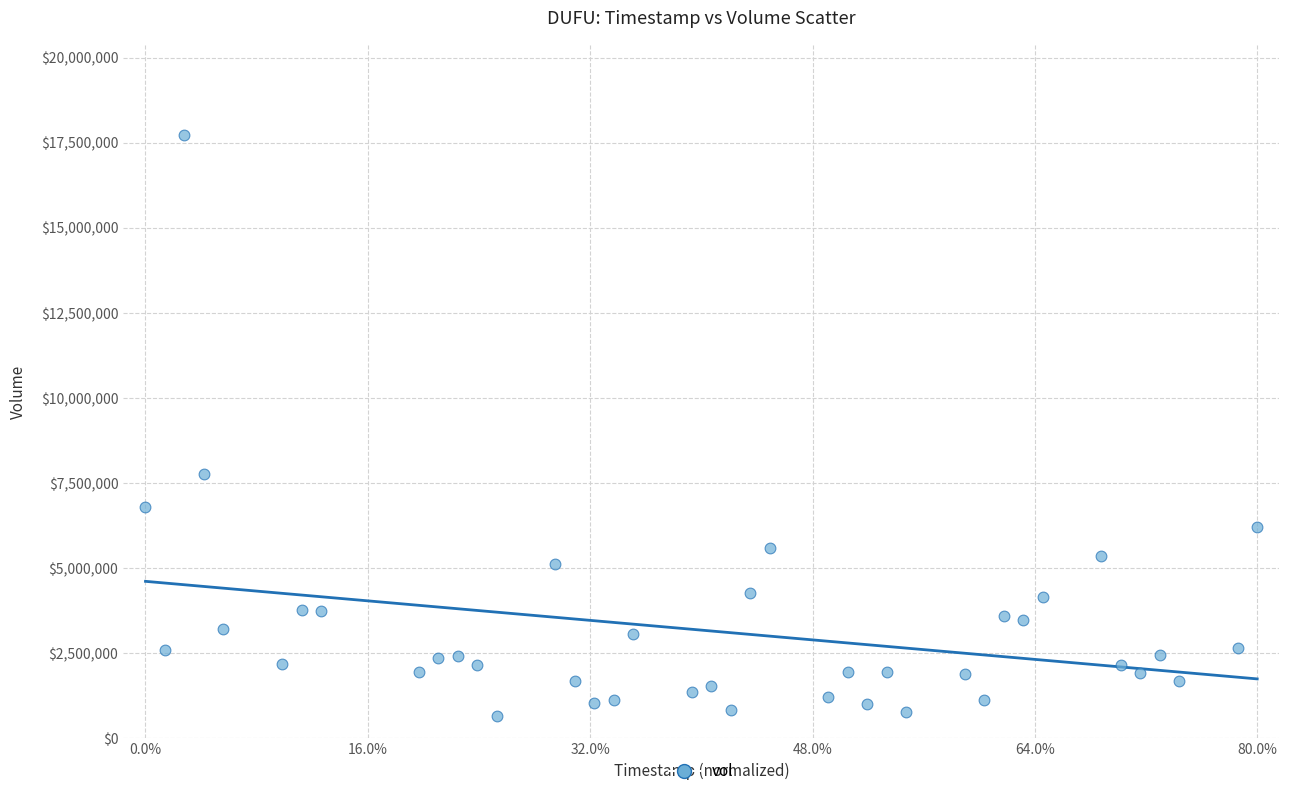

What Y value in the scatter plot is closest to 9189550?

7772500